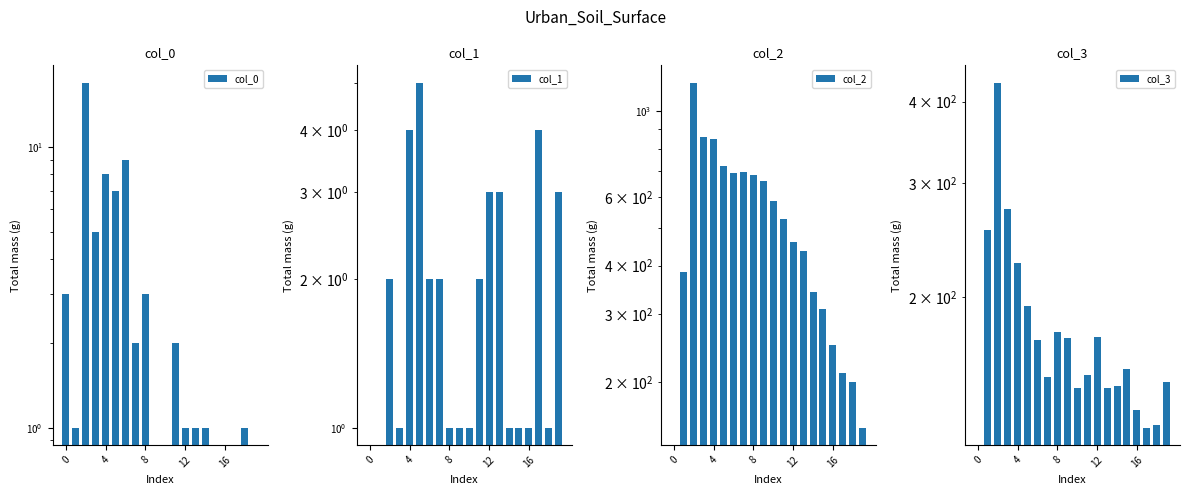

What is the sum of all col_2 values?

10204